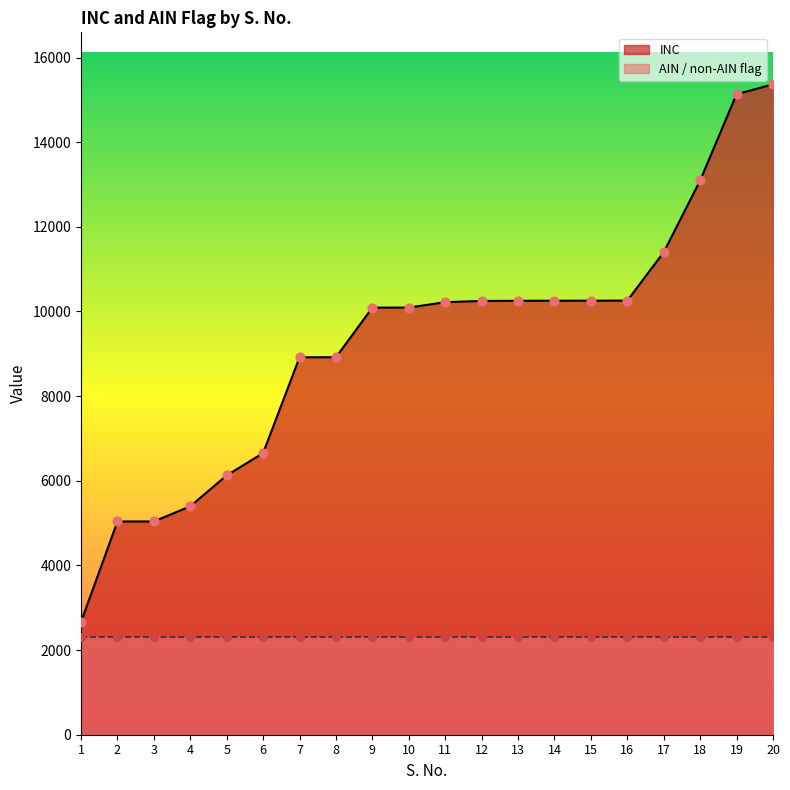

What is the change in value from 7 to 19?

+6216